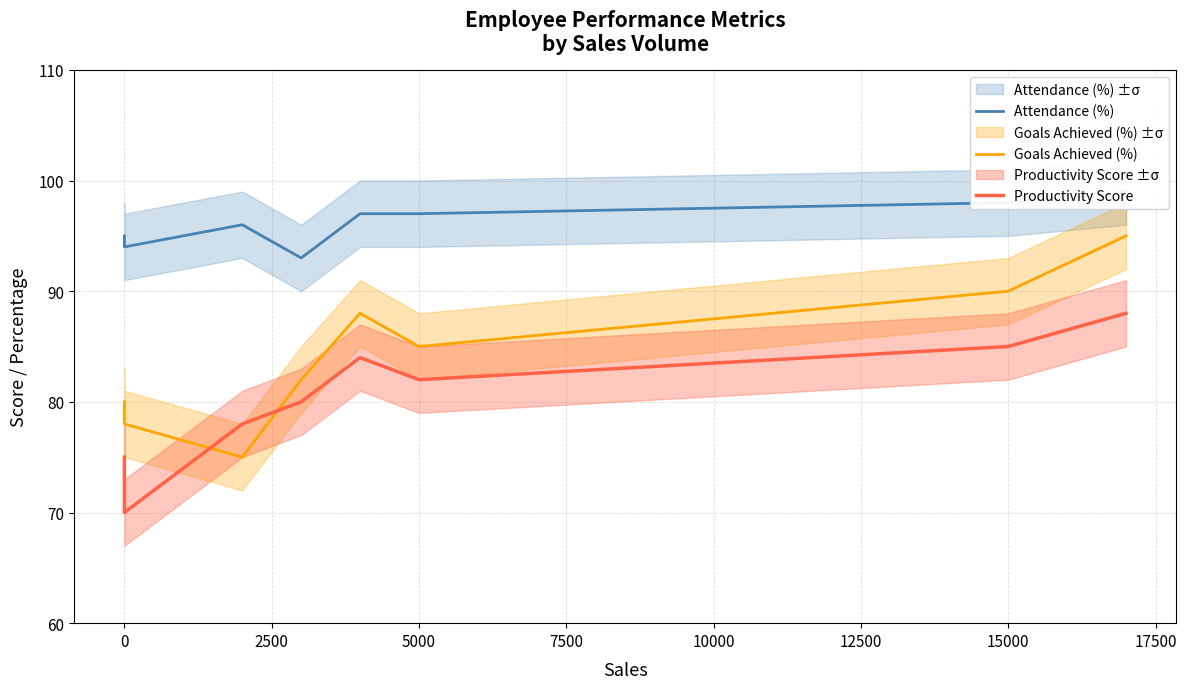

What position from the left is 10000?

6